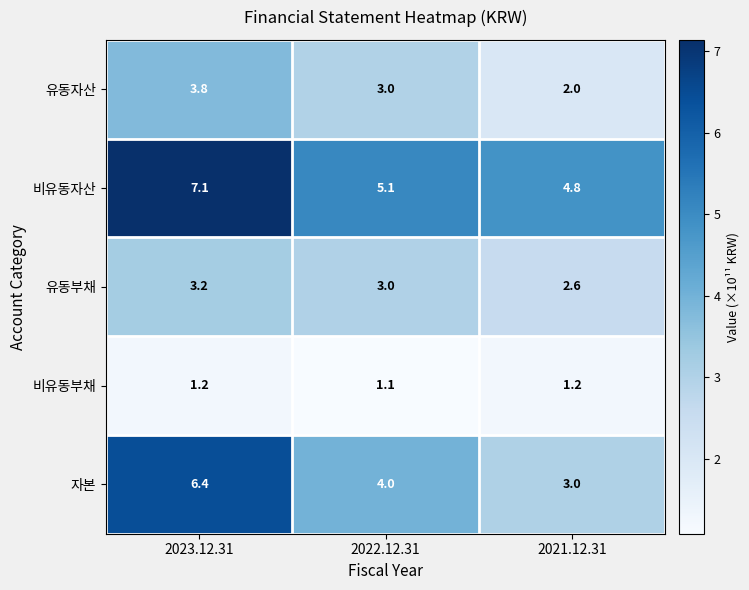

Which category has the lowest value across all series?

2022.12.31